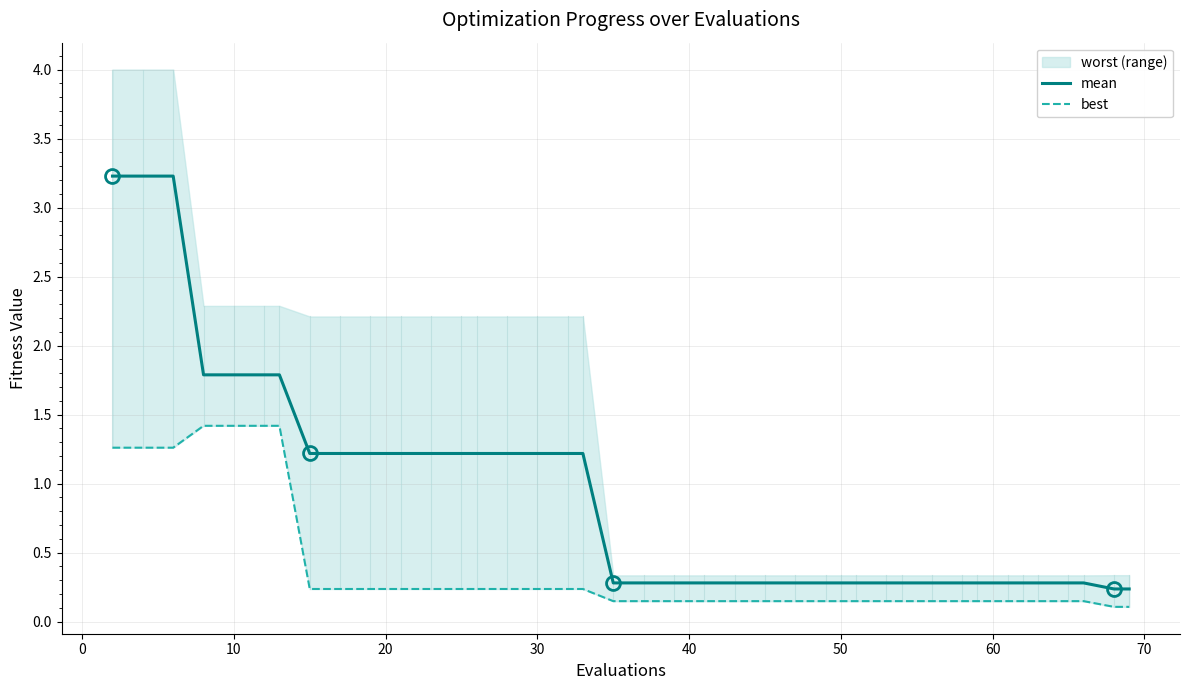

What is the maximum value for mean?

3.2